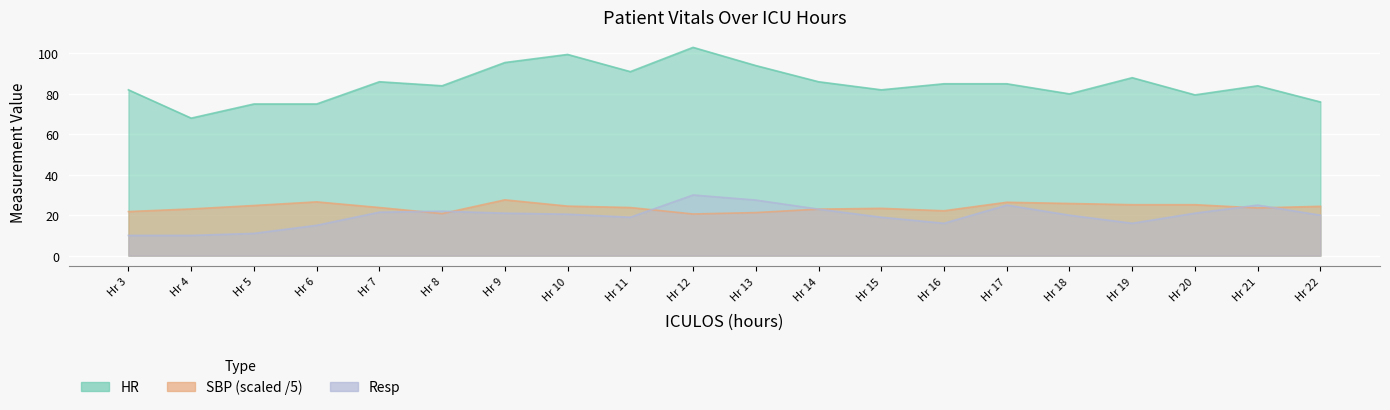

At how many categories does at least one series exceed 39?

20